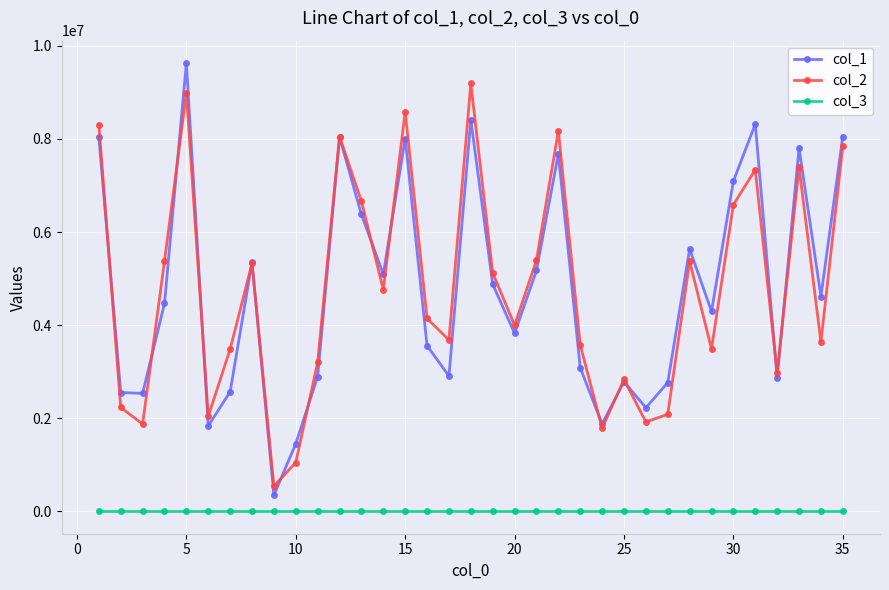

True or false: col_3 and col_2 intersect in this chart.

False